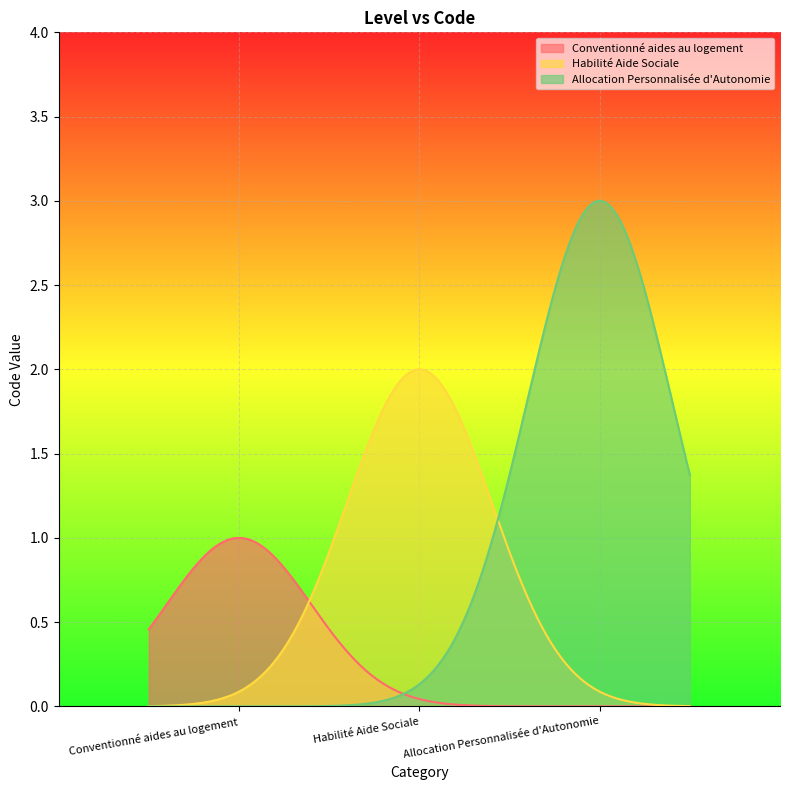

Read the value at Conventionné aides au logement.

1